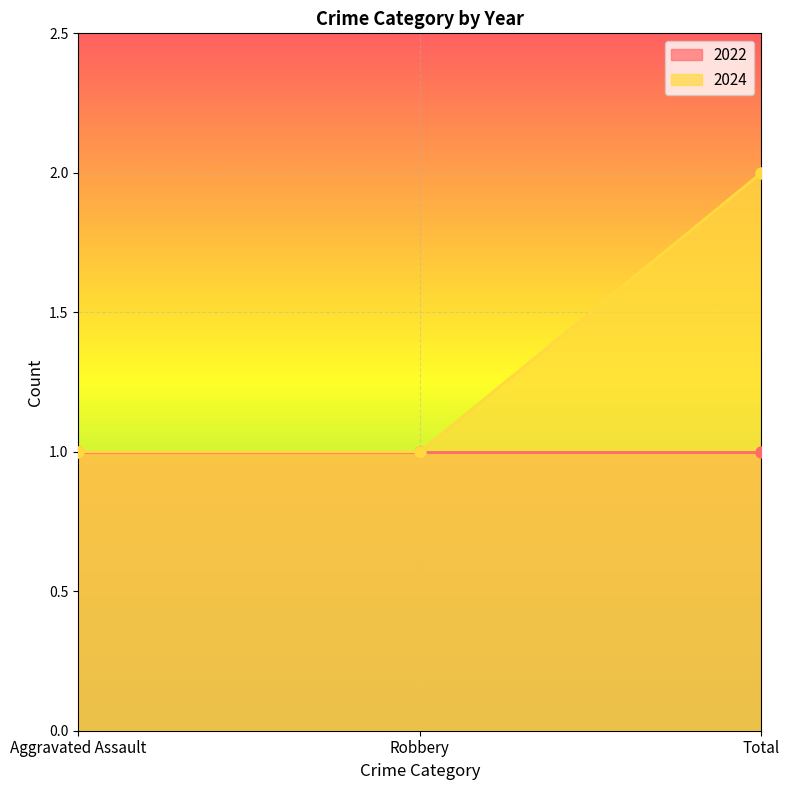

Count the values in the range 1 to 2.

3